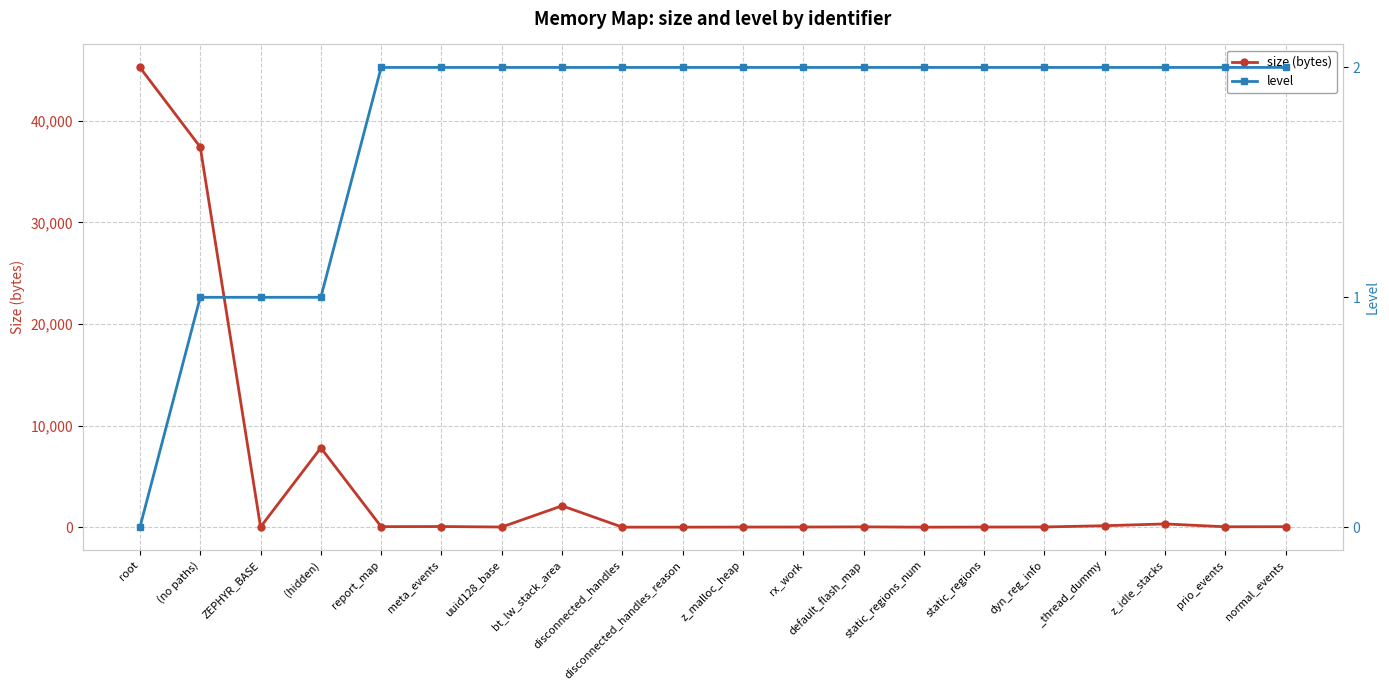

What is the greatest value displayed?

45262